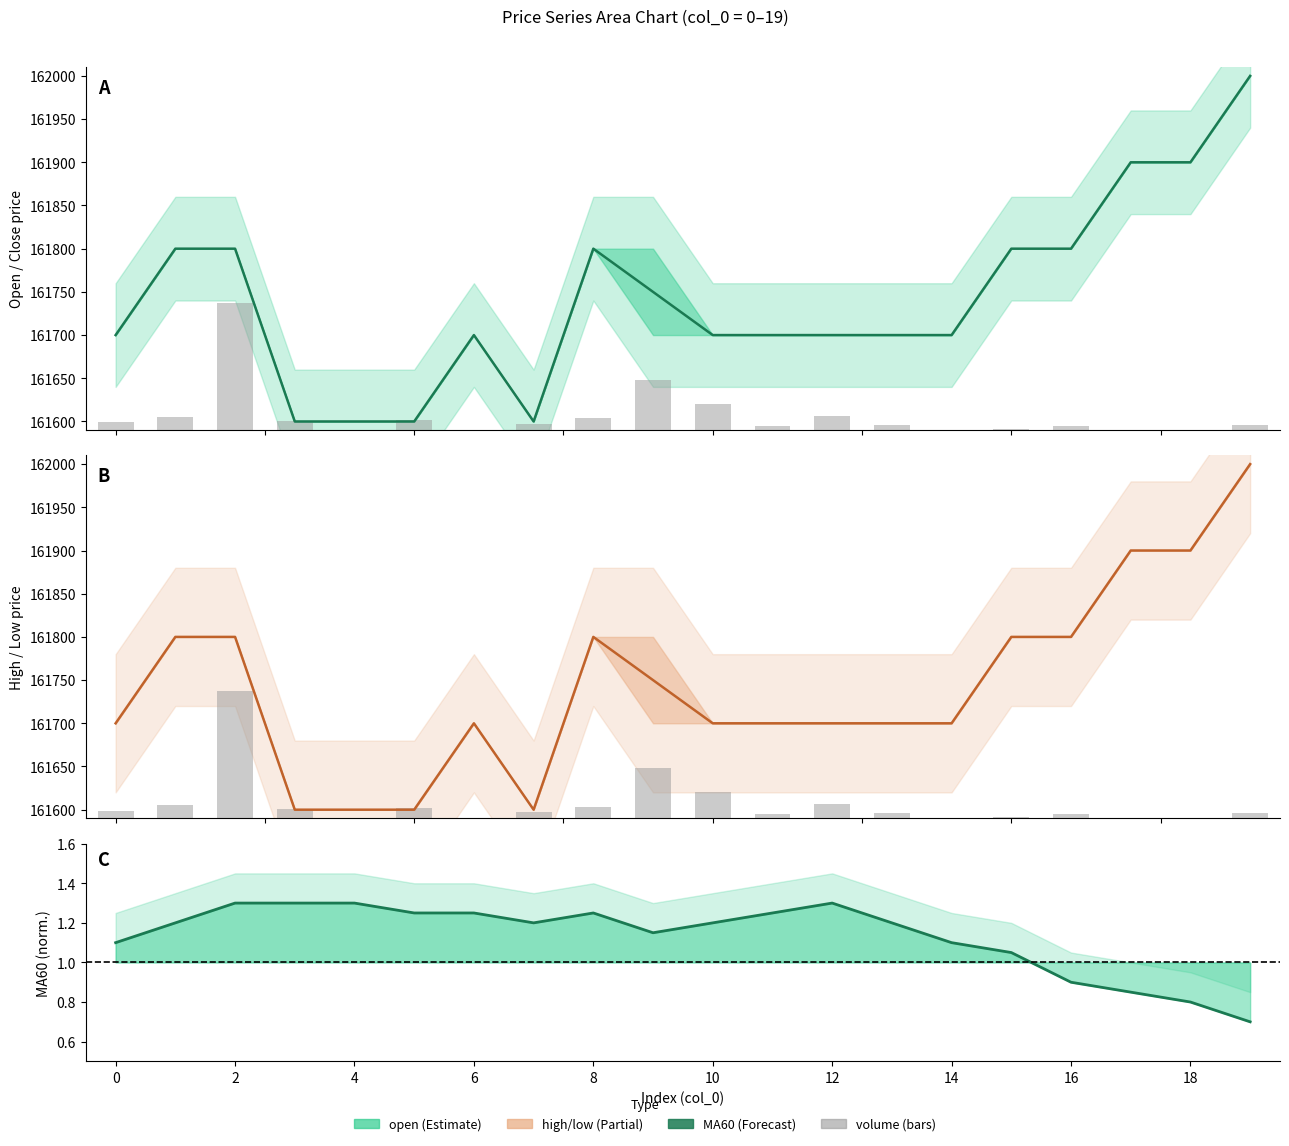

At which label is open closest to 161800?

2